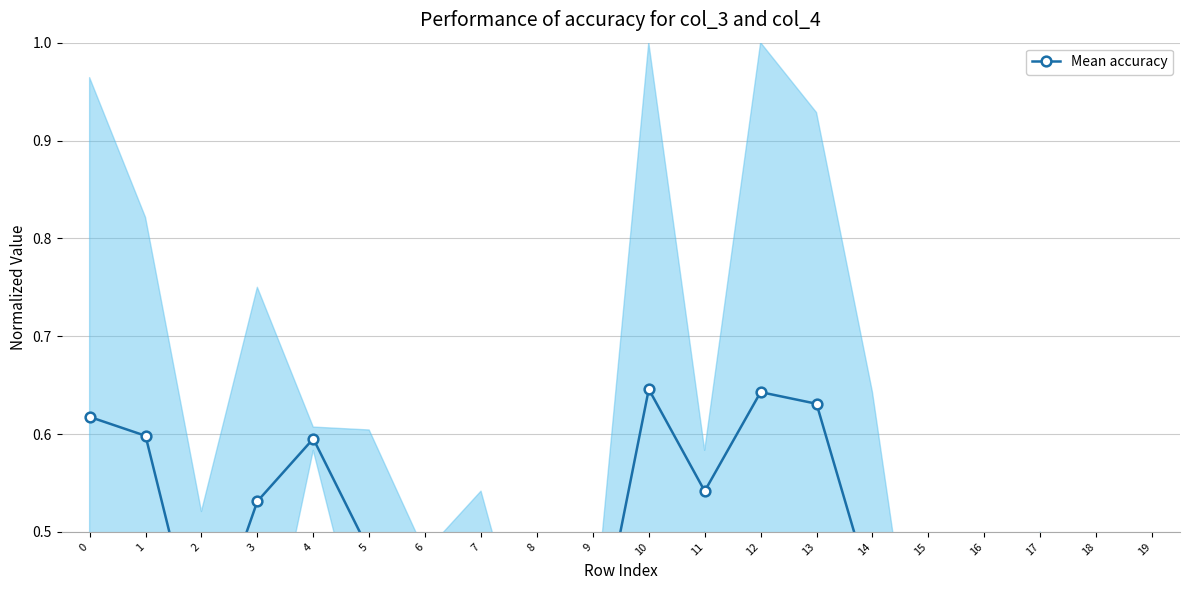

Where is the data nearest to the value 0?

15